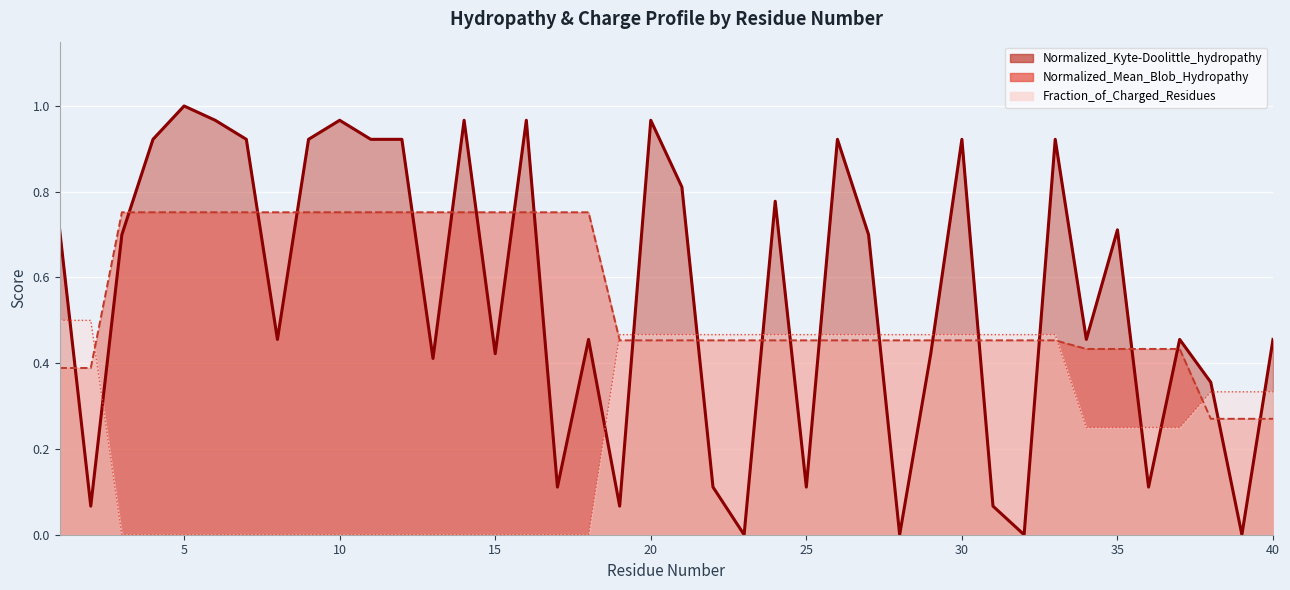

What is the greatest value displayed?

1.0